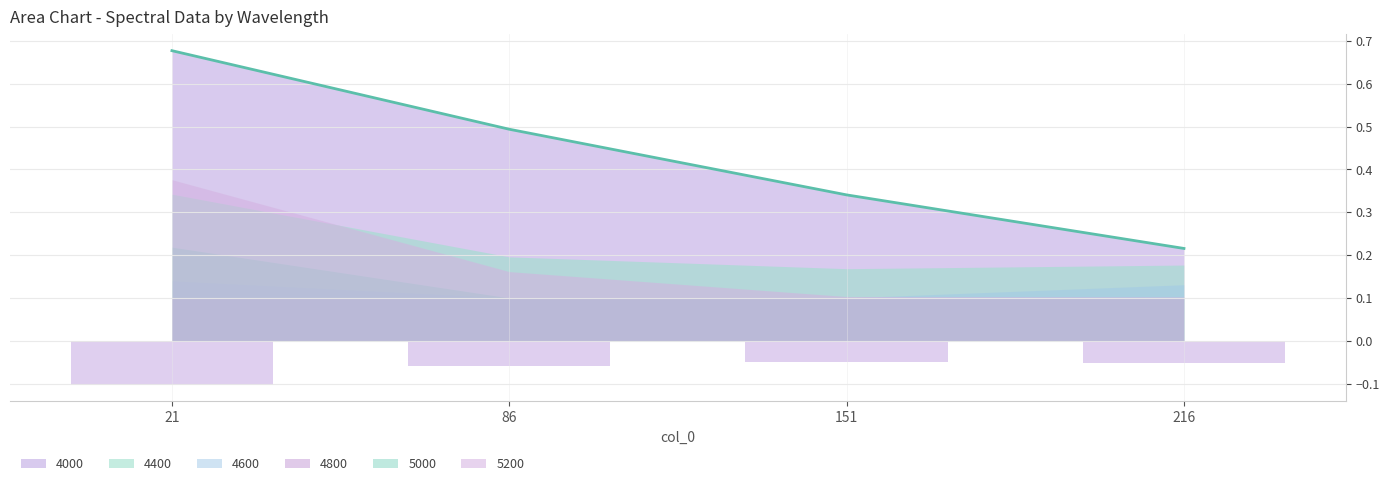

How many bars are there in each group?

6